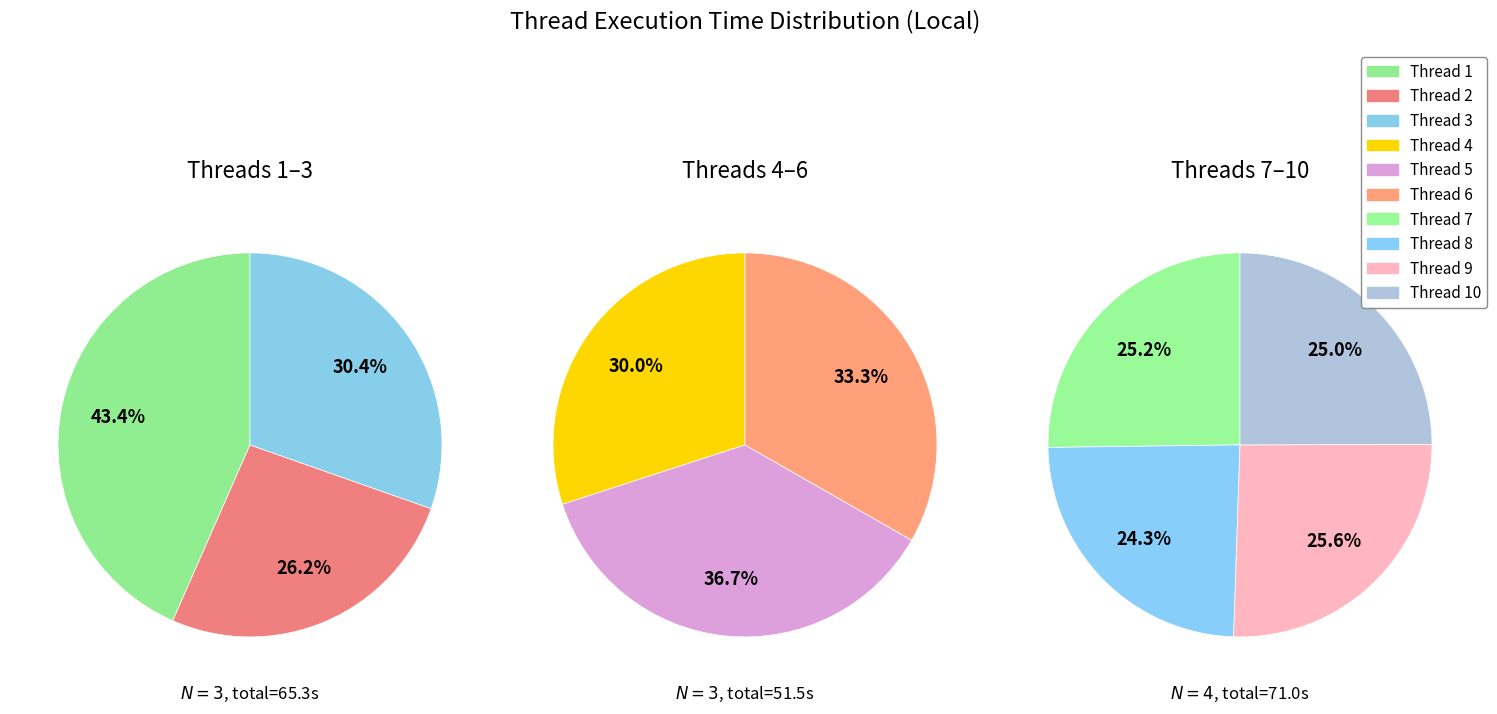

Count the number of slices in the pie.

10